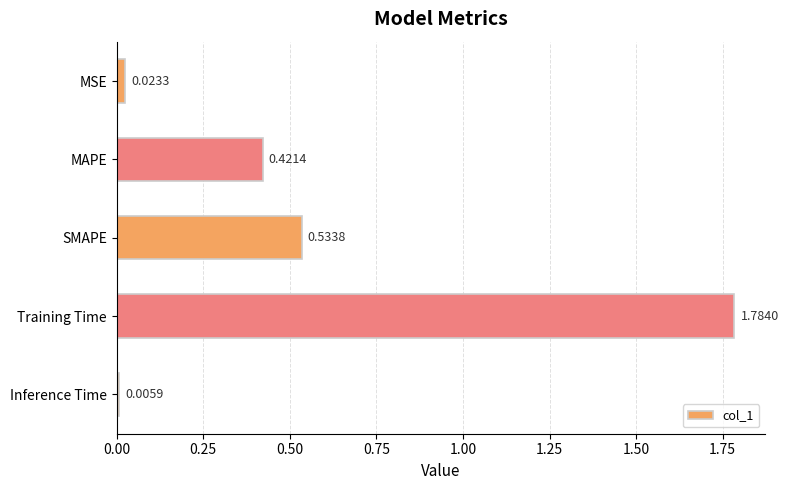

Where is the data nearest to the value 0?

Inference Time